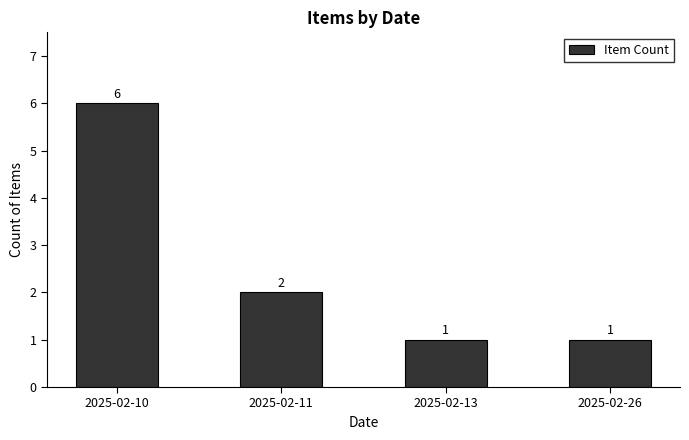

Count the values in the range 1 to 6.

4